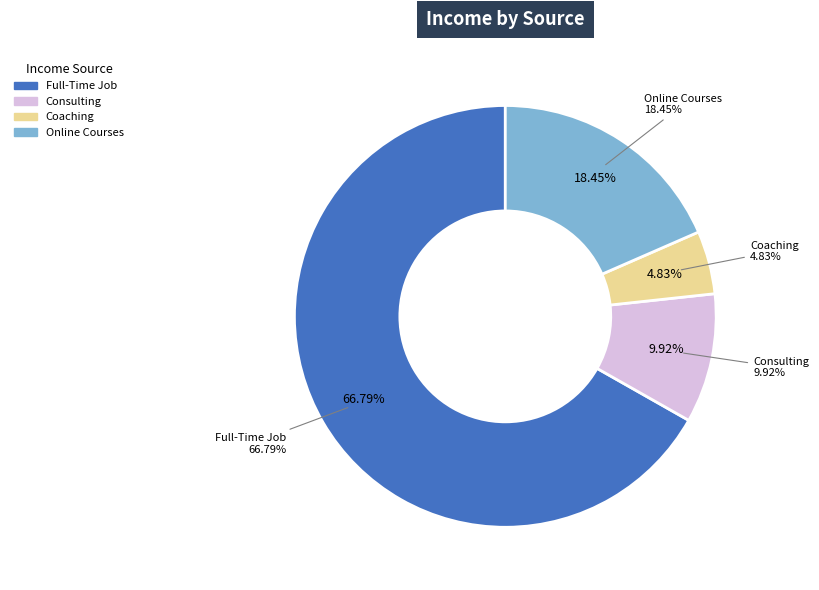

Does April account for over 50% of the chart?

No